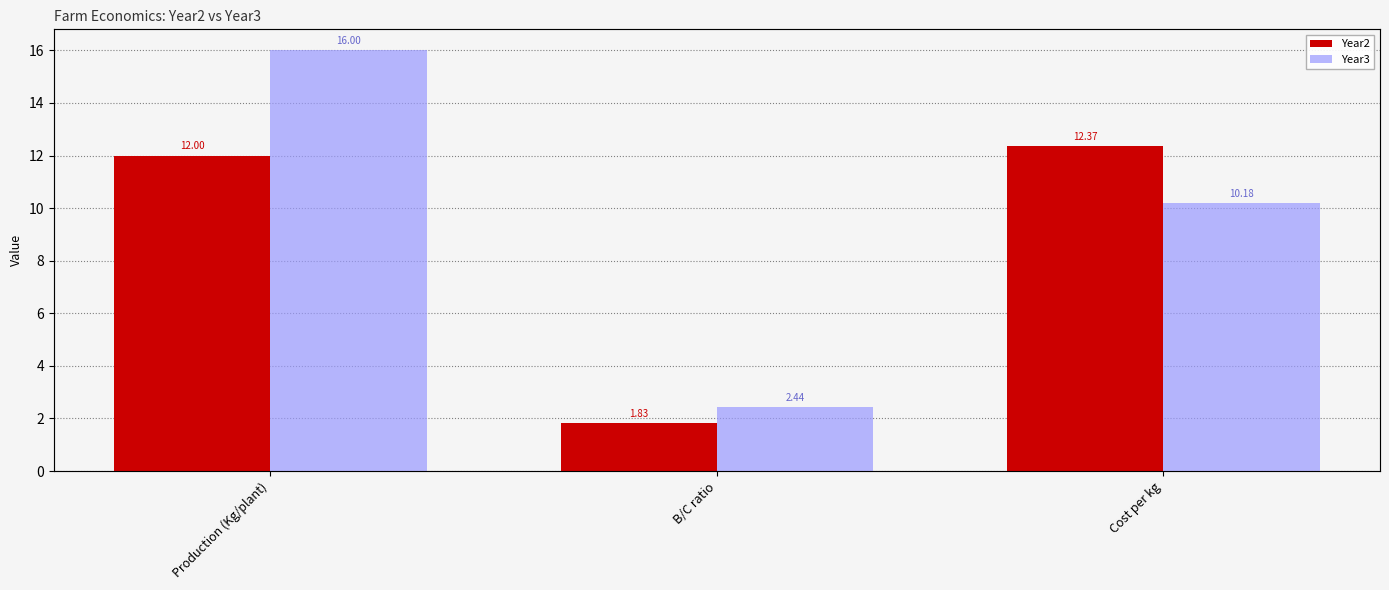

What is the difference between the maximum and second lowest values in the Year2 series?

0.4